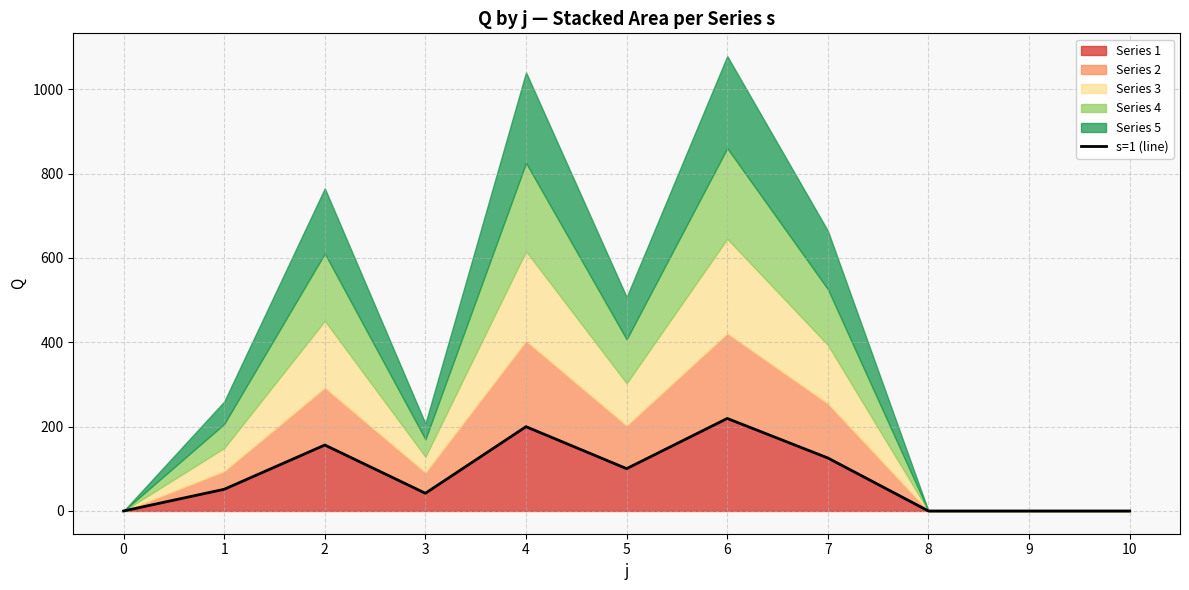

What is the greatest value displayed?

219.4